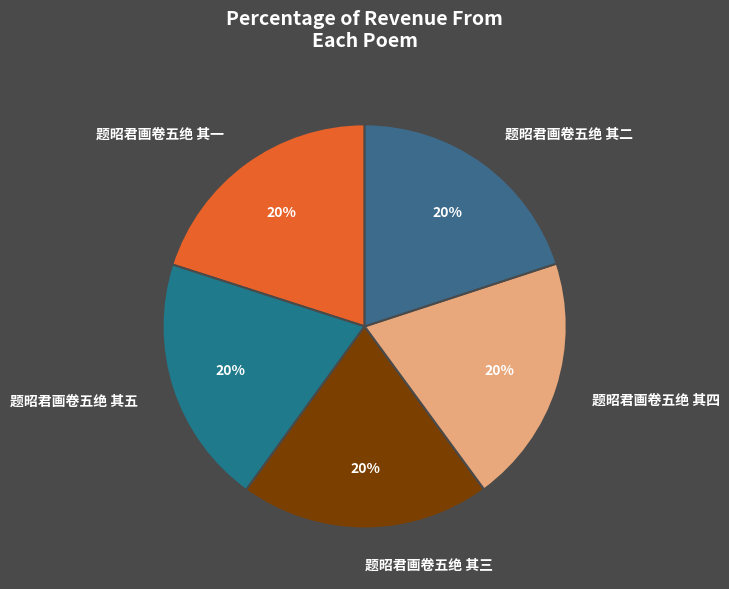

Approximately how many times larger is the value at 题昭君画卷五绝 其二 compared to 题昭君画卷五绝 其四?

1.0